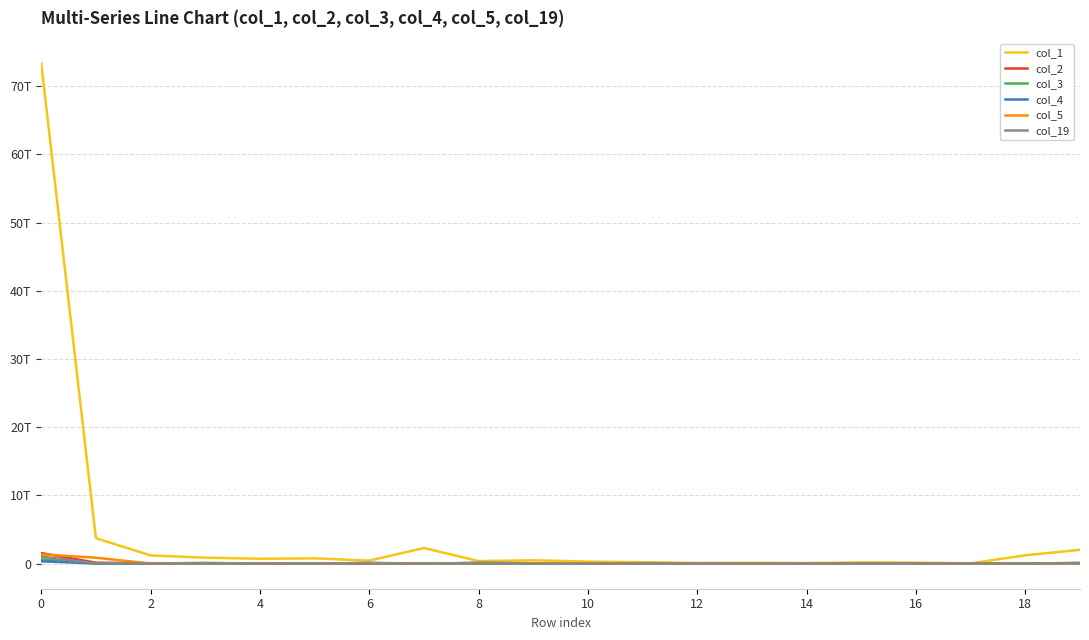

List the series in order of their peak value, highest first.

col_1, col_2, col_5, col_19, col_3, col_4